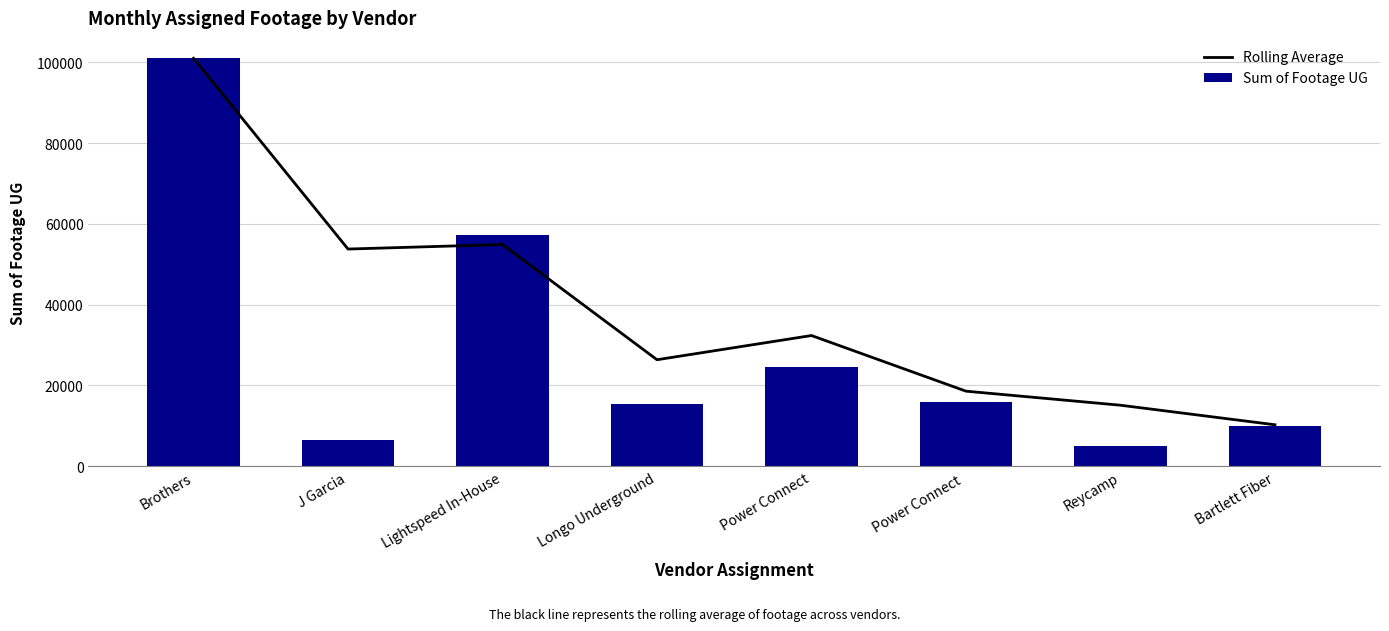

Reading left to right, what are all the values shown in this chart?

Rolling Average: Brothers=101021.0	J Garcia=53773.5	Lightspeed In-House=54892.3	Longo Underground=26357.0	Power Connect=32353.0	Power Connect =18572.7	Reycamp=15092.7	Bartlett Fiber=10249.3
Sum of Footage UG: Brothers=101021.0	J Garcia=6526.0	Lightspeed In-House=57130.0	Longo Underground=15415.0	Power Connect=24514.0	Power Connect =15789.0	Reycamp=4975.0	Bartlett Fiber=9984.0